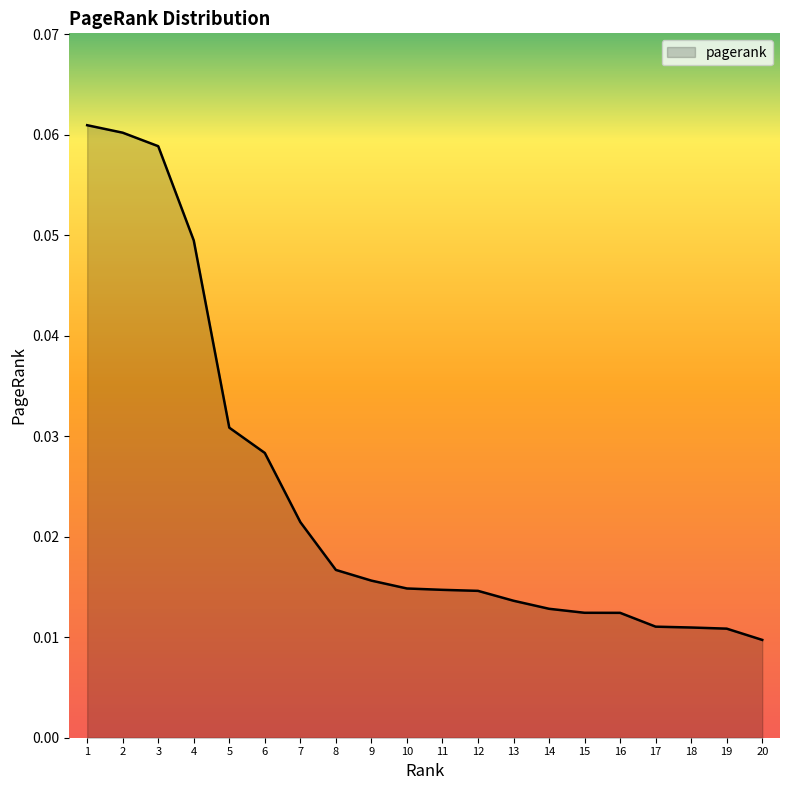

Which has a higher value, 8 or 16?

8